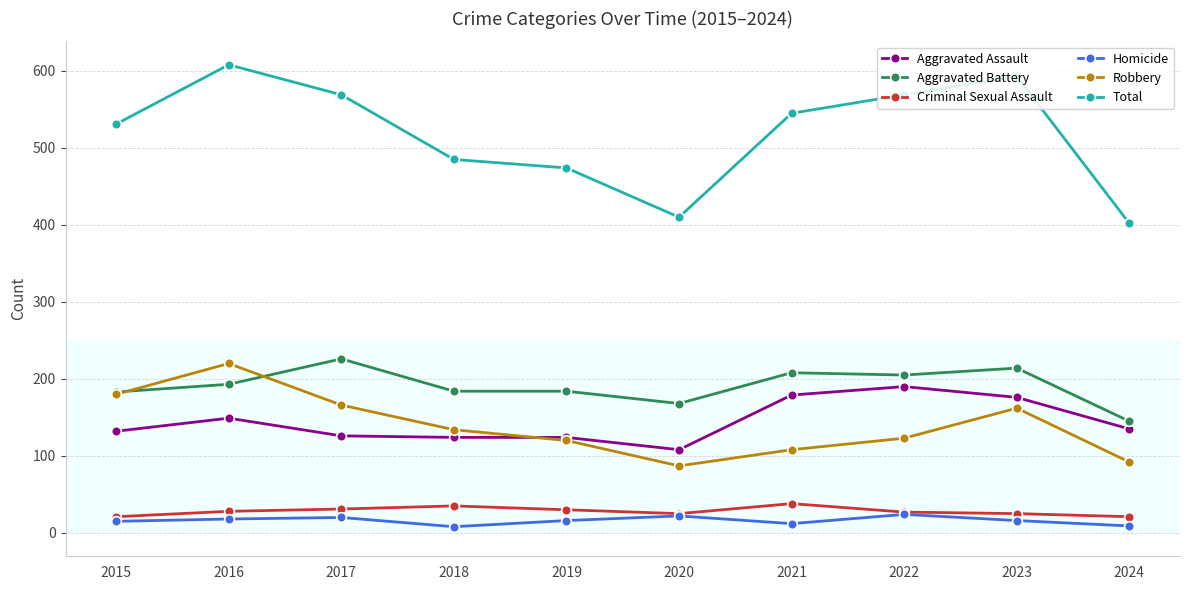

True or false: Total and Homicide intersect in this chart.

False